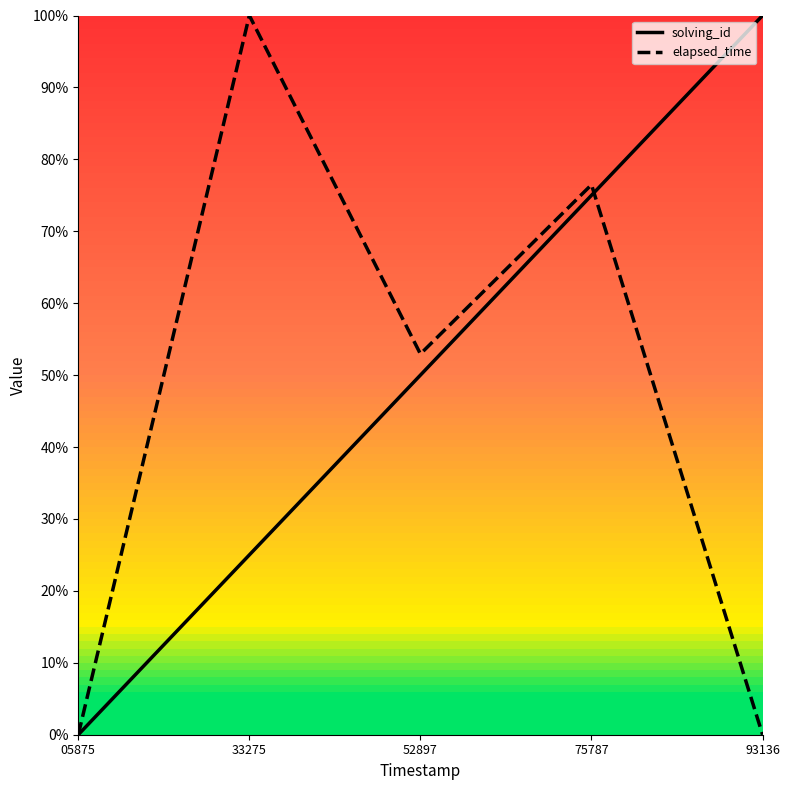

What are all the series names shown in the legend?

solving_id, elapsed_time